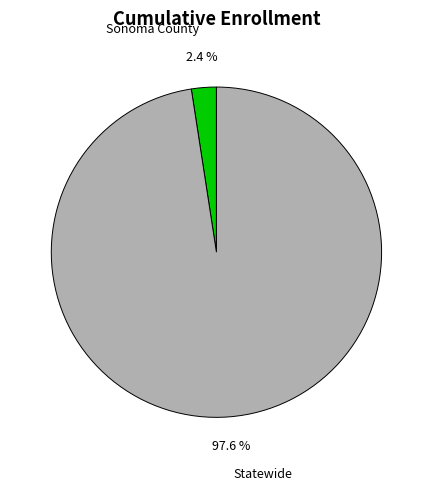

To the nearest percent, what is the difference between the Sonoma County and Statewide slice percentages?

95%